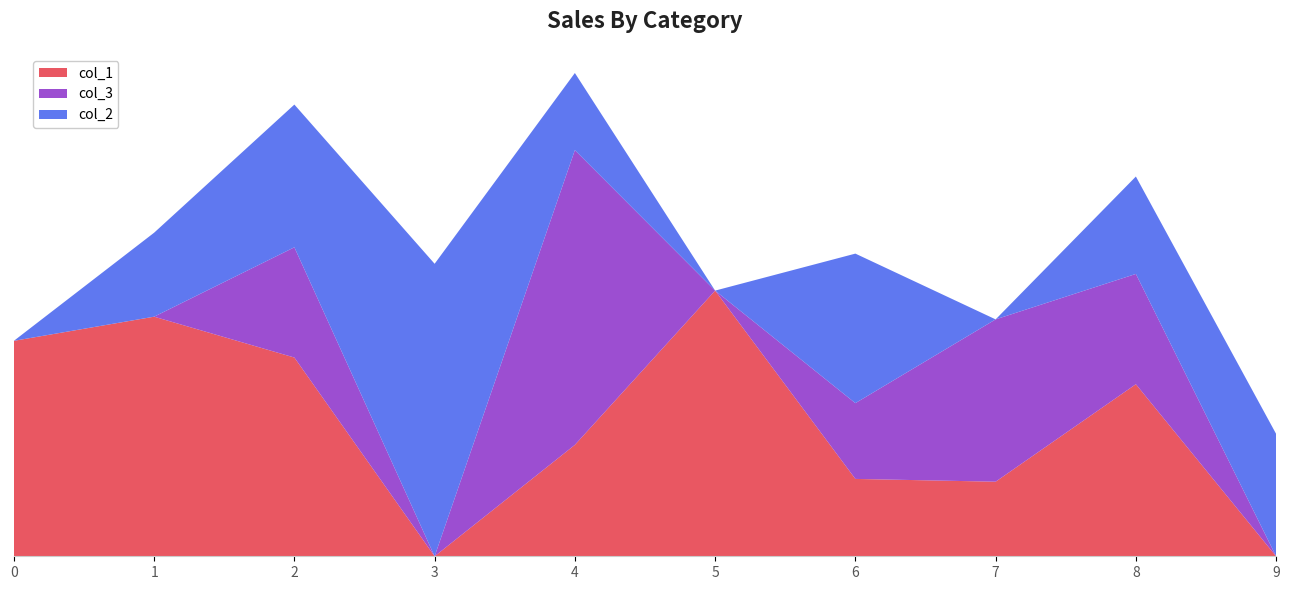

Reading left to right, list all the values displayed in this chart.

col_1: 0.1	0.1	0.1	0.0	0.0	0.1	0.0	0.0	0.1	0.0
col_3: -0.0	0.0	0.0	0.0	0.1	0.0	0.0	0.1	0.0	0.0
col_2: 0.0	0.0	0.1	0.1	0.0	0.0	0.1	0.0	0.0	0.1